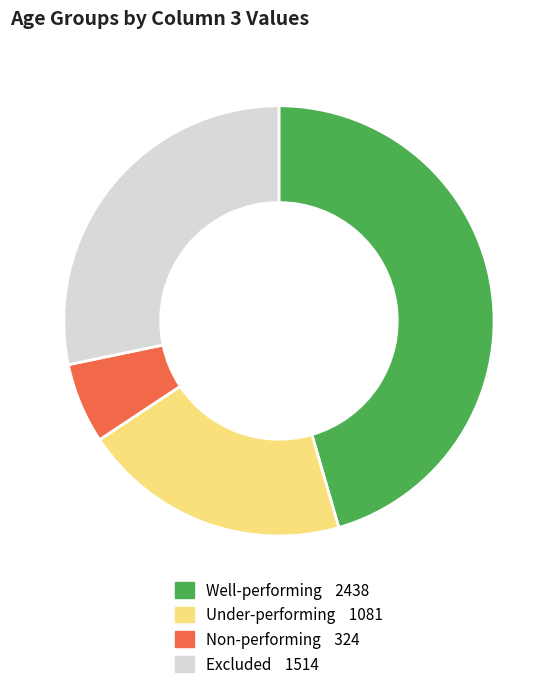

Is there a majority slice in this chart?

No